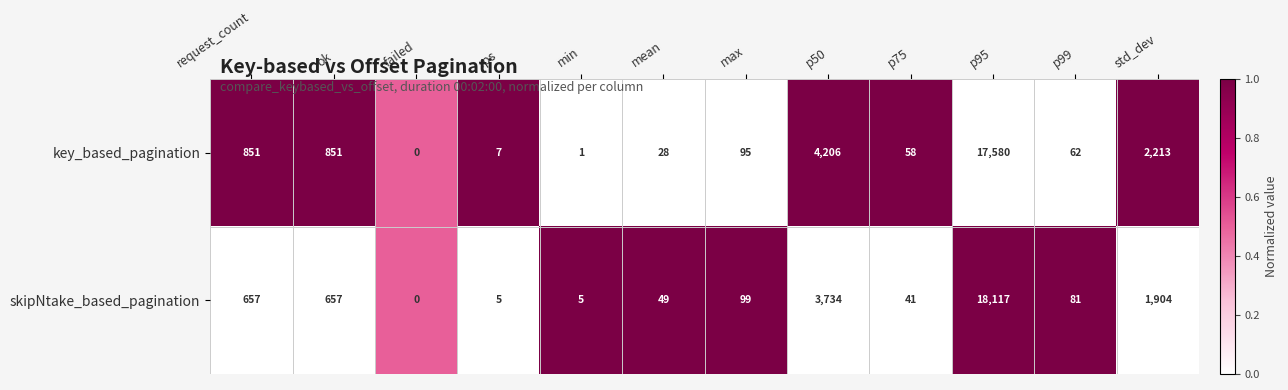

What is the greatest value displayed?

18117